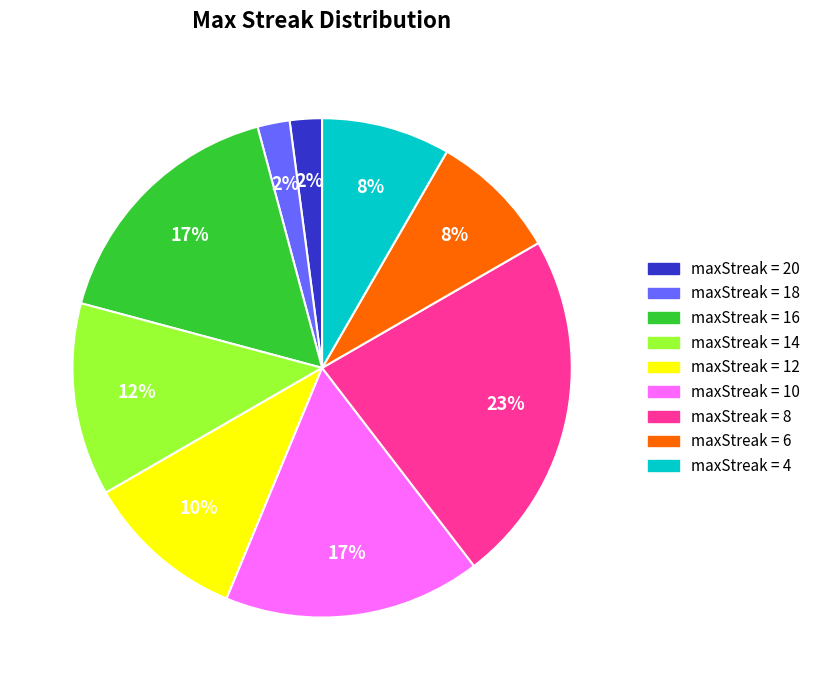

To the nearest percent, what is the difference between the largest and smallest slice percentages?

21%